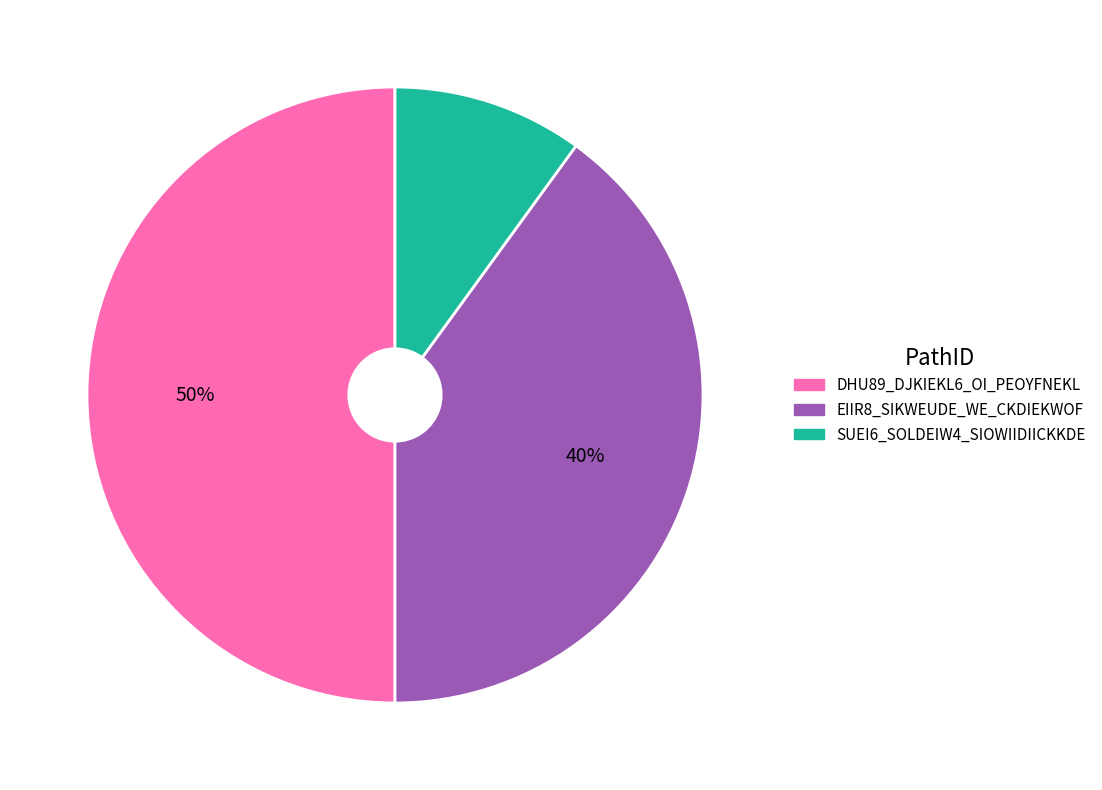

Which slice is the largest?

DHU89_DJKIEKL6_OI_PEOYFNEKL